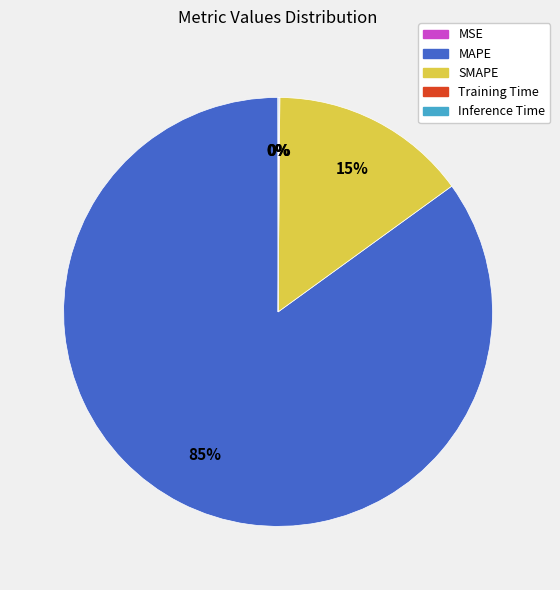

Is it true that MAPE is 85% of the pie?

True